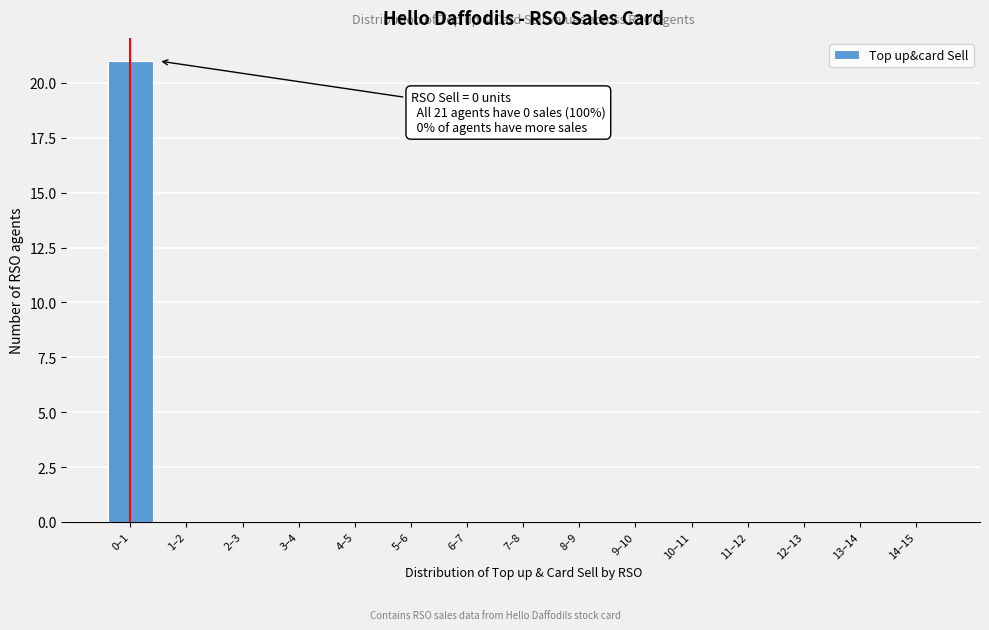

Reading left to right, transcribe all the data shown in this chart.

0–1=21	1–2=0	2–3=0	3–4=0	4–5=0	5–6=0	6–7=0	7–8=0	8–9=0	9–10=0	10–11=0	11–12=0	12–13=0	13–14=0	14–15=0